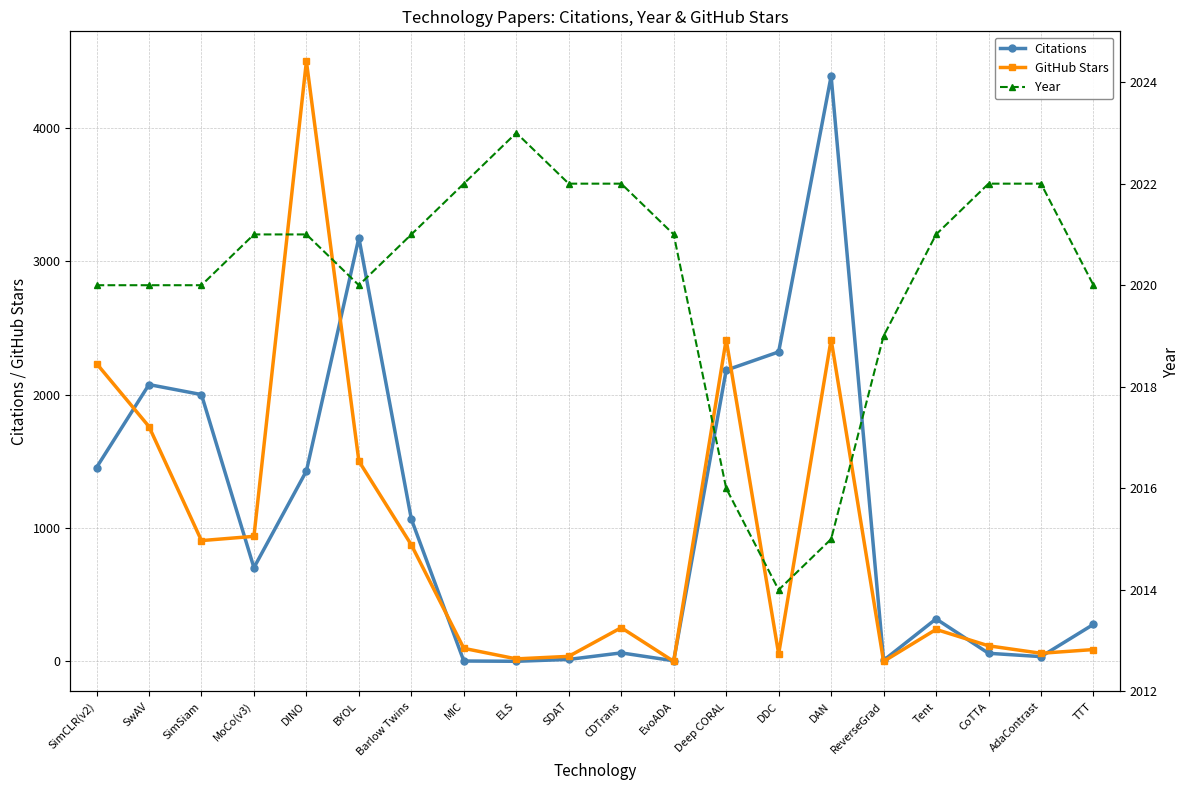

How many values in the Citations series exceed 703?

9